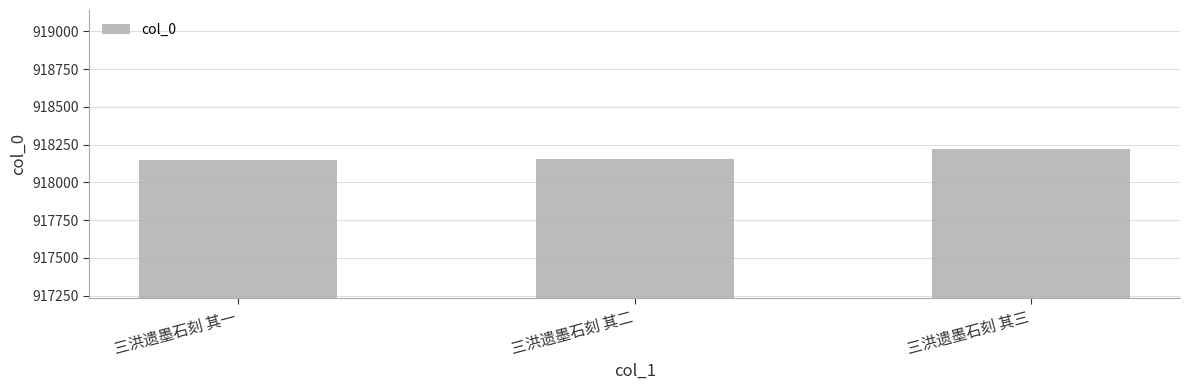

The chart shows a value of 918152 at 三洪遗墨石刻 其二. True or false?

True